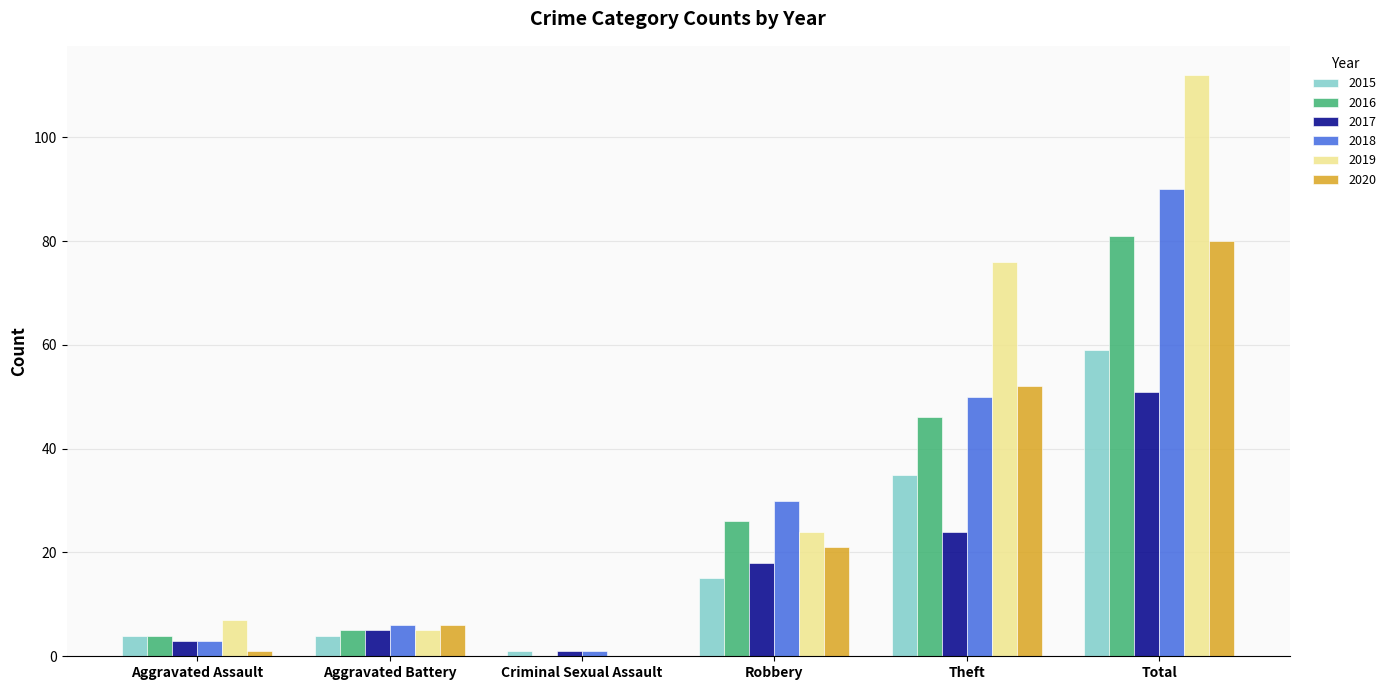

Reading left to right, extract all data points from this chart.

2015: Aggravated Assault=4	Aggravated Battery=4	Criminal Sexual Assault=1	Robbery=15	Theft=35	Total=59
2016: Aggravated Assault=4	Aggravated Battery=5	Criminal Sexual Assault=0	Robbery=26	Theft=46	Total=81
2017: Aggravated Assault=3	Aggravated Battery=5	Criminal Sexual Assault=1	Robbery=18	Theft=24	Total=51
2018: Aggravated Assault=3	Aggravated Battery=6	Criminal Sexual Assault=1	Robbery=30	Theft=50	Total=90
2019: Aggravated Assault=7	Aggravated Battery=5	Criminal Sexual Assault=0	Robbery=24	Theft=76	Total=112
2020: Aggravated Assault=1	Aggravated Battery=6	Criminal Sexual Assault=0	Robbery=21	Theft=52	Total=80